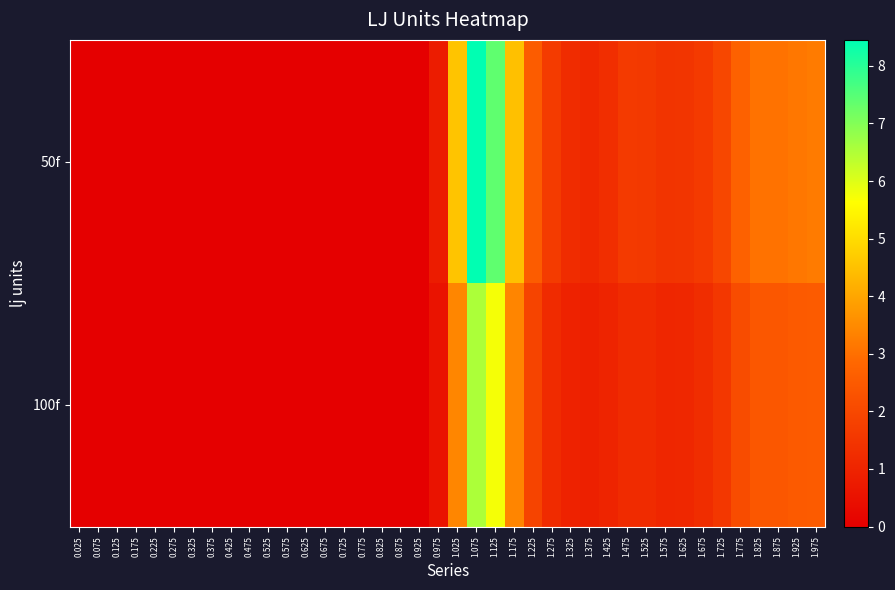

Reading right to left, what are all the values shown in this chart?

50f: 1.975=3.2	1.925=3.1	1.875=3.0	1.825=3.1	1.775=2.7	1.725=2.0	1.675=1.6	1.625=1.5	1.575=1.5	1.525=1.6	1.475=1.6	1.425=1.3	1.375=1.1	1.325=1.2	1.275=1.6	1.225=2.6	1.175=4.5	1.125=7.4	1.075=8.4	1.025=4.6	0.975=0.8	0.925=0.0	0.875=0.0	0.825=0.0	0.775=0.0	0.725=0.0	0.675=0.0	0.625=0.0	0.575=0.0	0.525=0.0	0.475=0.0	0.425=0.0	0.375=0.0	0.325=0.0	0.275=0.0	0.225=0.0	0.175=0.0	0.125=0.0	0.075=0.0	0.025=0.0
100f: 1.975=2.5	1.925=2.5	1.875=2.4	1.825=2.4	1.775=2.1	1.725=1.5	1.675=1.3	1.625=1.1	1.575=1.1	1.525=1.2	1.475=1.2	1.425=1.0	1.375=0.9	1.325=0.9	1.275=1.2	1.225=1.9	1.175=3.4	1.125=5.7	1.075=6.6	1.025=3.4	0.975=0.5	0.925=0.0	0.875=0.0	0.825=0.0	0.775=0.0	0.725=0.0	0.675=0.0	0.625=0.0	0.575=0.0	0.525=0.0	0.475=0.0	0.425=0.0	0.375=0.0	0.325=0.0	0.275=0.0	0.225=0.0	0.175=0.0	0.125=0.0	0.075=0.0	0.025=0.0